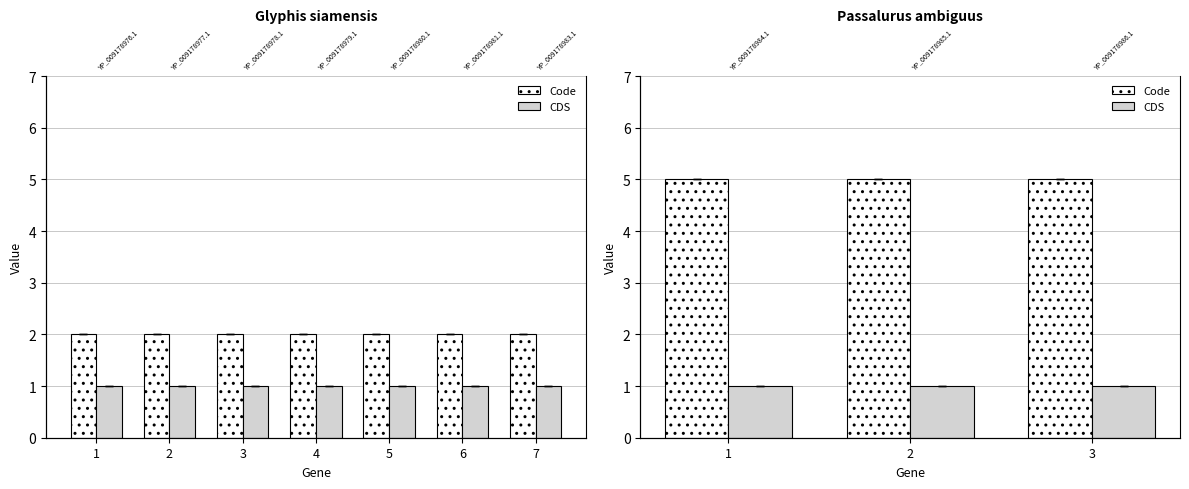

Where is CDS nearest to the value 1?

1